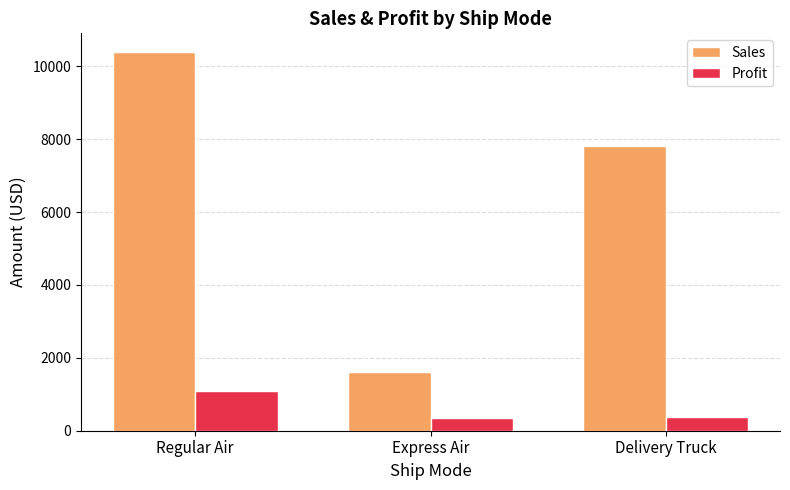

List the series in order of their peak value, highest first.

Sales, Profit